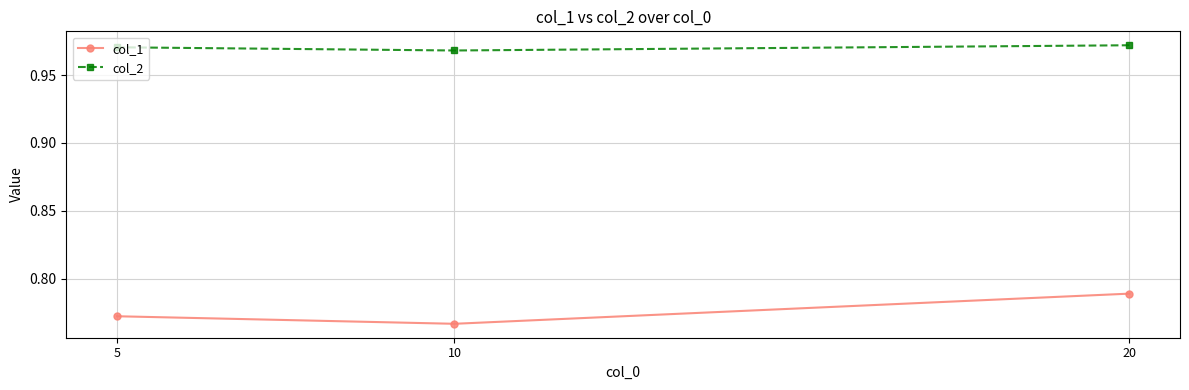

Which series has the largest range (max minus min)?

col_1